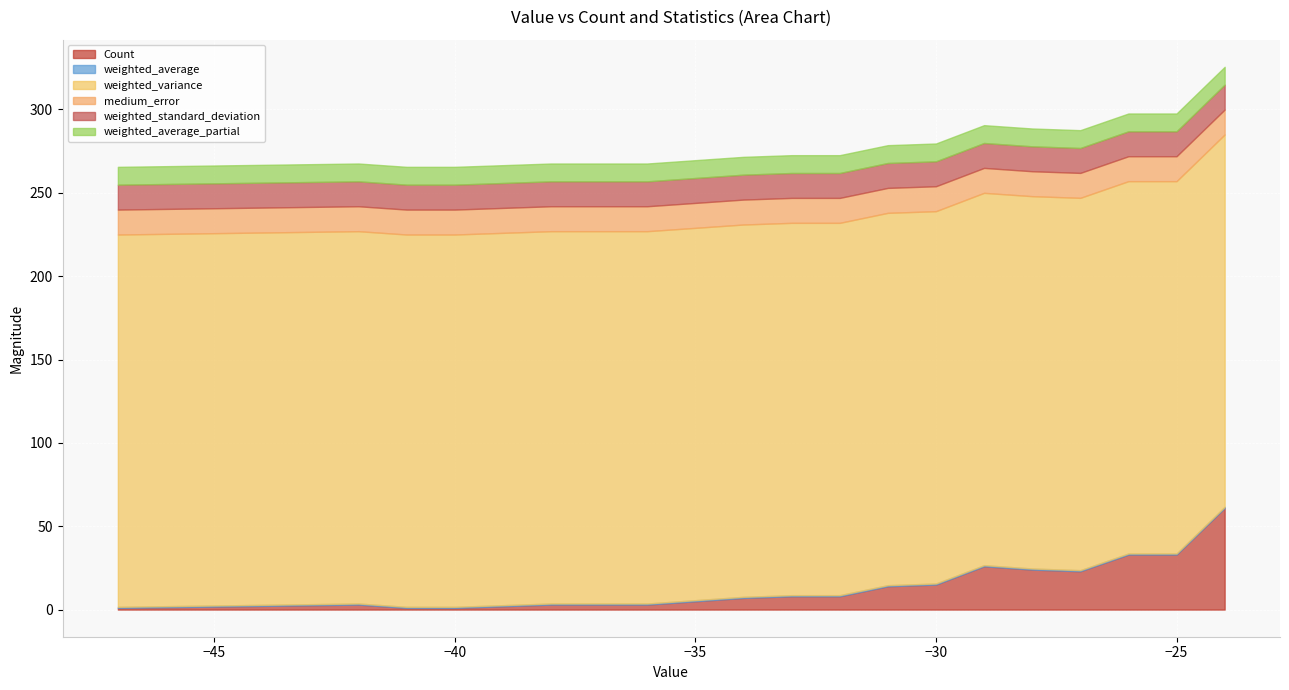

True or false: Count and weighted_average intersect in this chart.

False